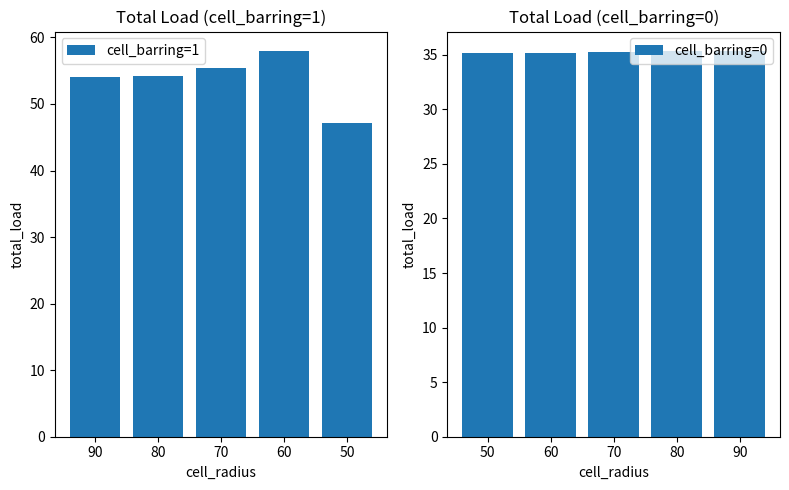

What is the lowest value of the cell_barring=1 series?

47.2